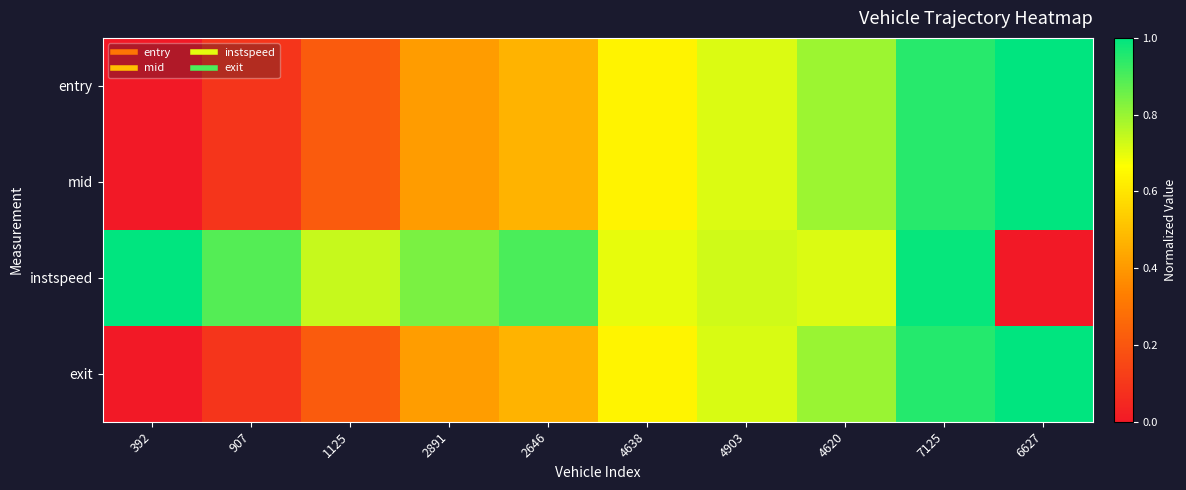

Which series has the largest total across all categories?

instspeed